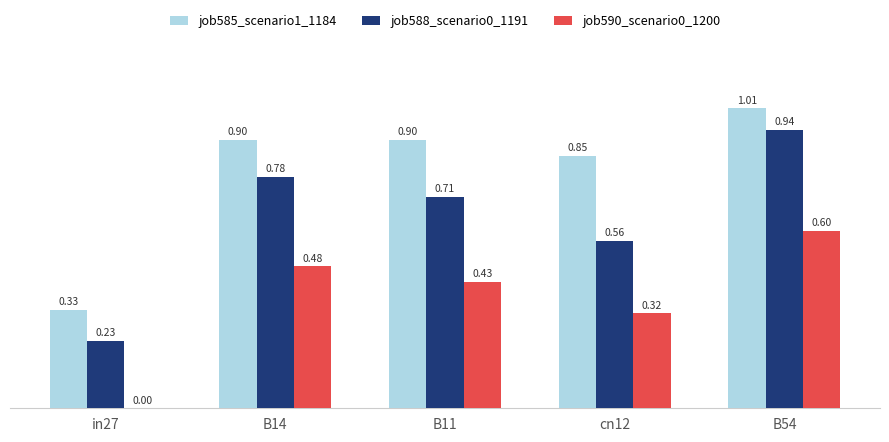

Between B14 and cn12, which series saw the biggest shift?

job588_scenario0_1191